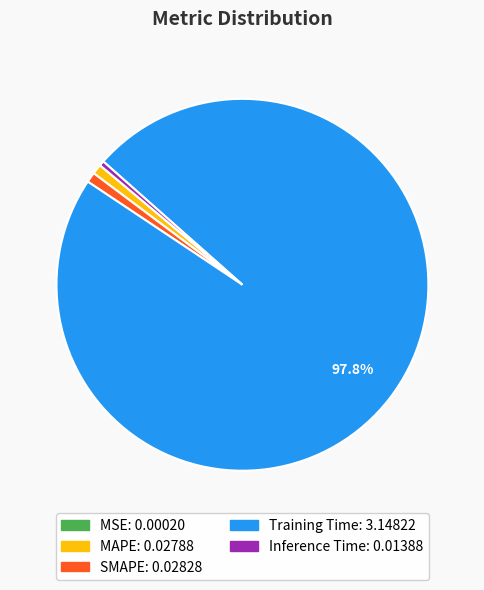

The Inference Time slice represents 0% of the pie. True or false?

True